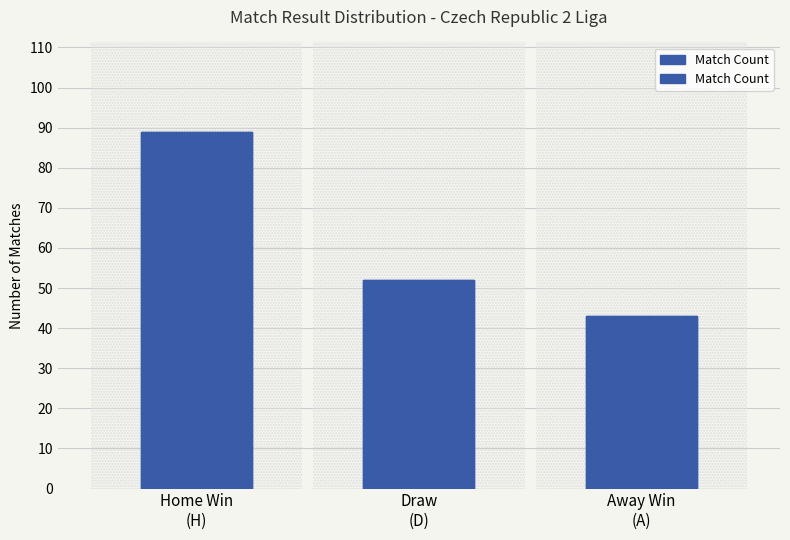

How many data points are above 52?

1